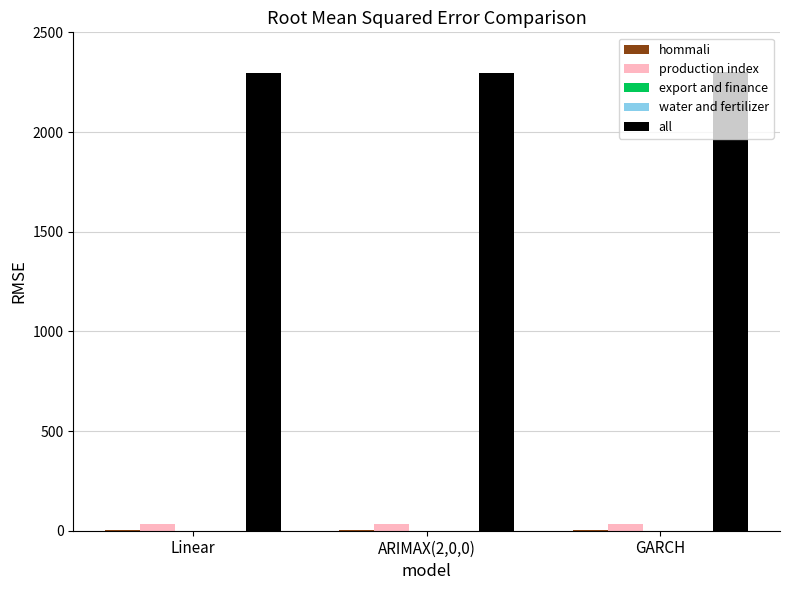

Is it true that all equals 2295.2 at Linear?

True